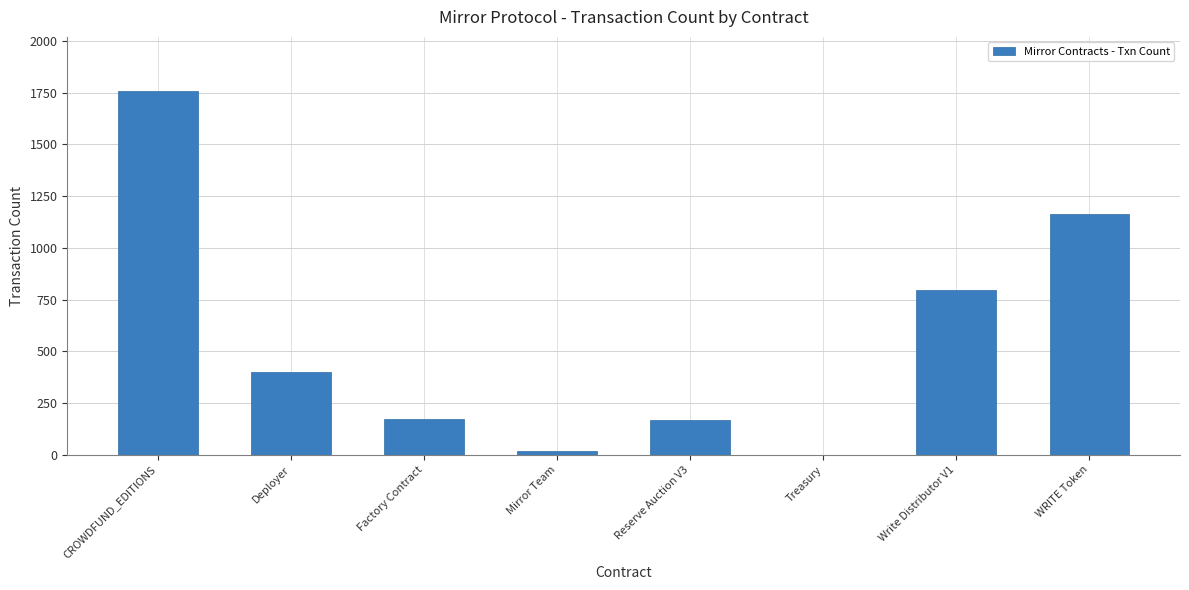

What is the difference between the values at CROWDFUND_EDITIONS and Write Distributor V1?

958